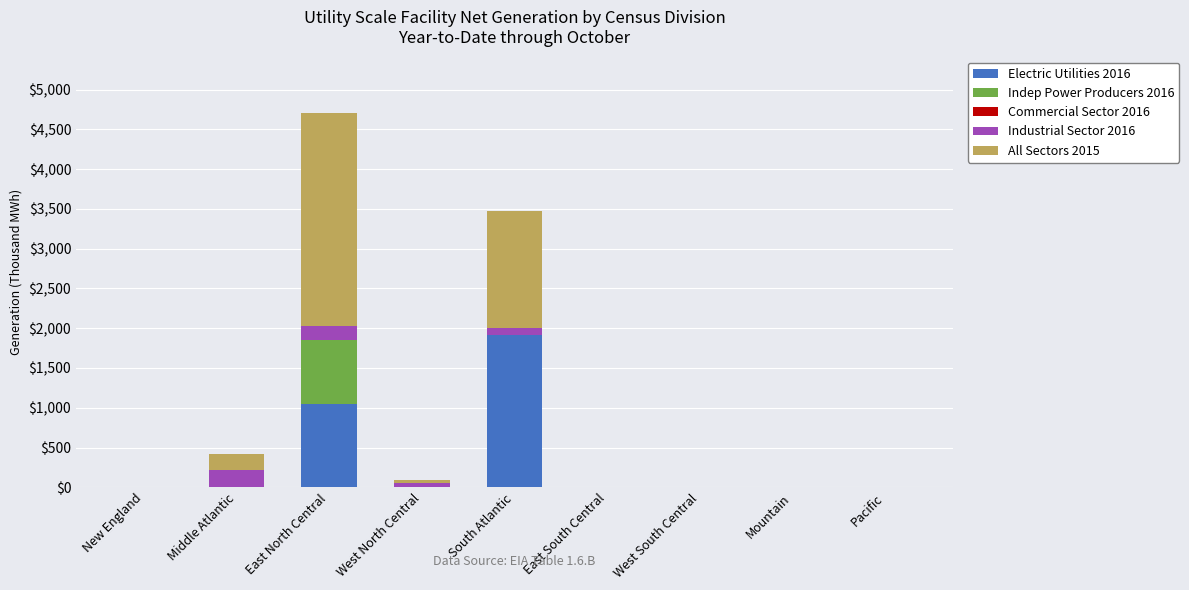

Are the bars horizontal?

No